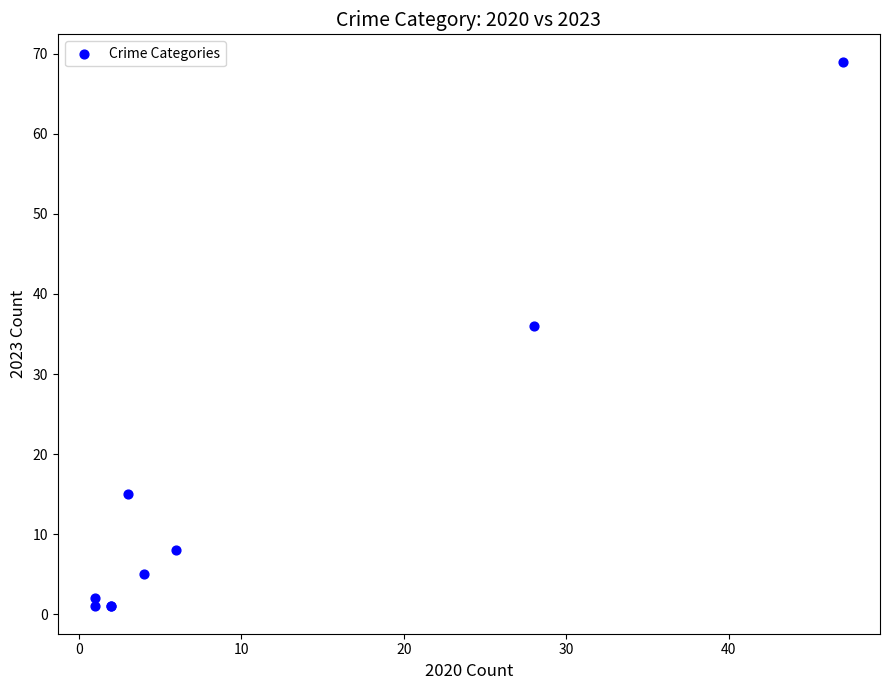

What Y value in the scatter plot is closest to 35?

36